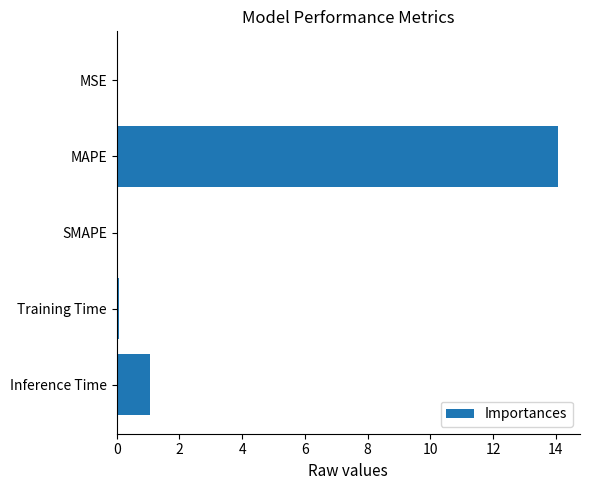

Which category has the highest value across all series?

MAPE